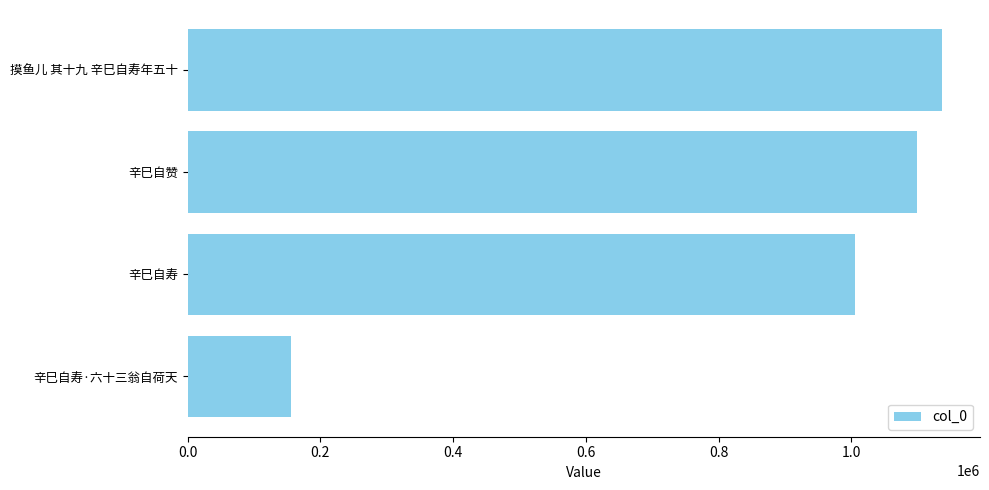

What is the smallest value displayed?

156226